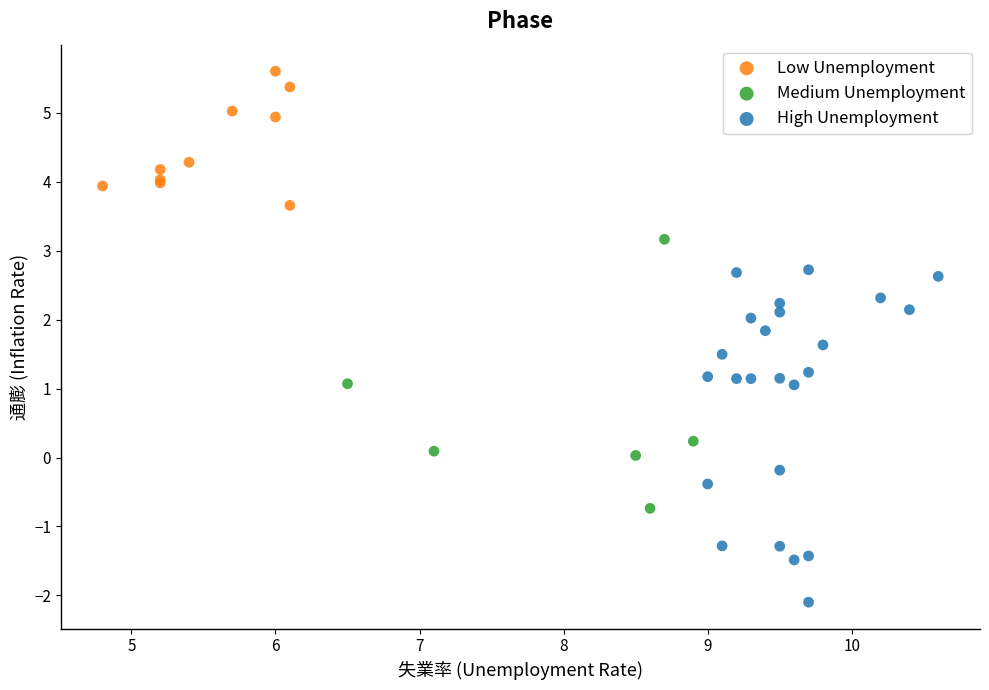

What are all the series names shown in the legend?

Low Unemployment, Medium Unemployment, High Unemployment